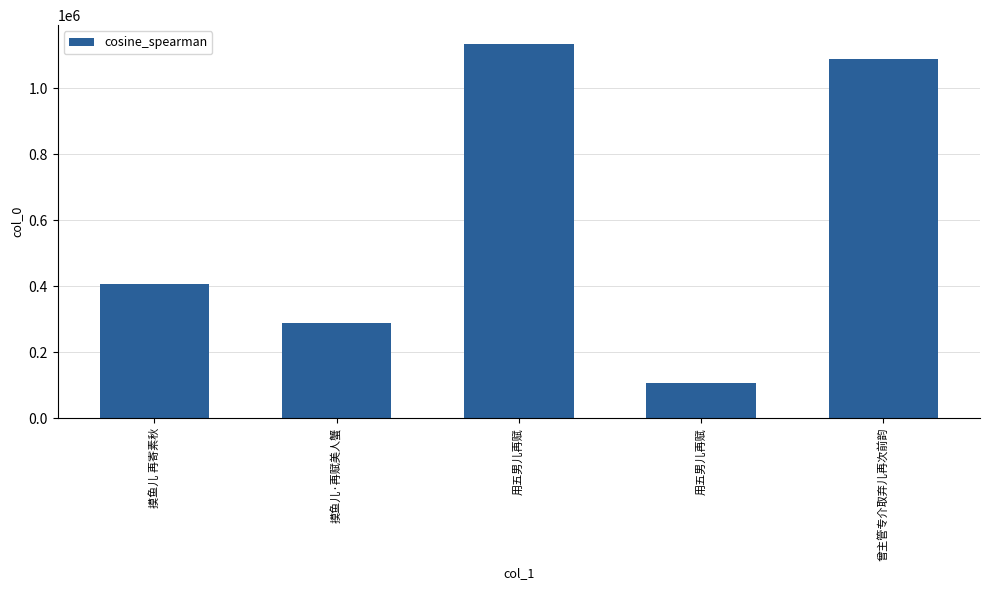

How many distinct data groups are displayed?

1